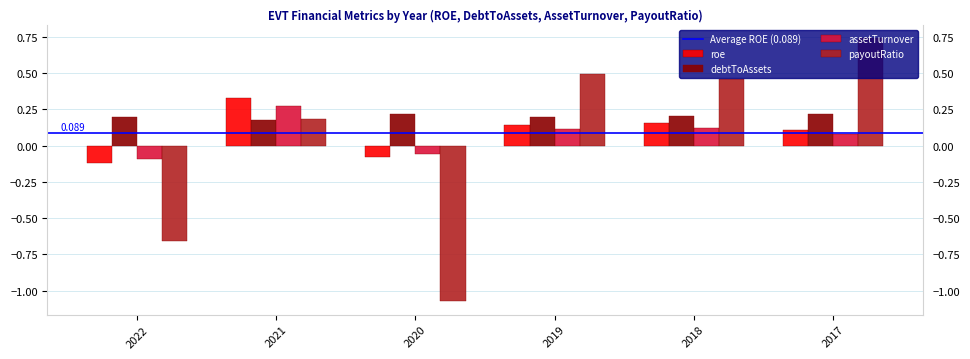

Which series has the largest range (max minus min)?

payoutRatio